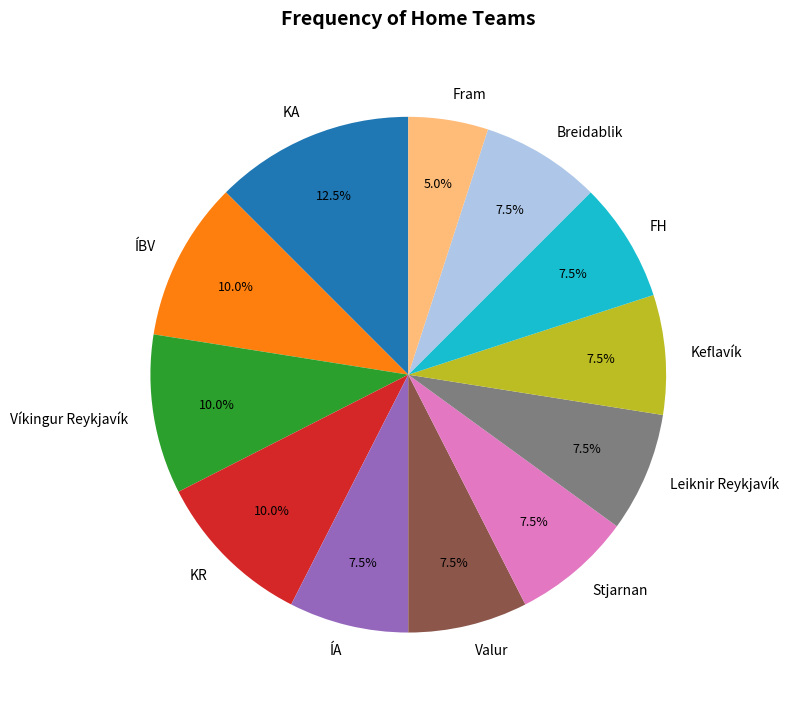

What is the ratio of the value at FH to the value at ÍBV?

0.8